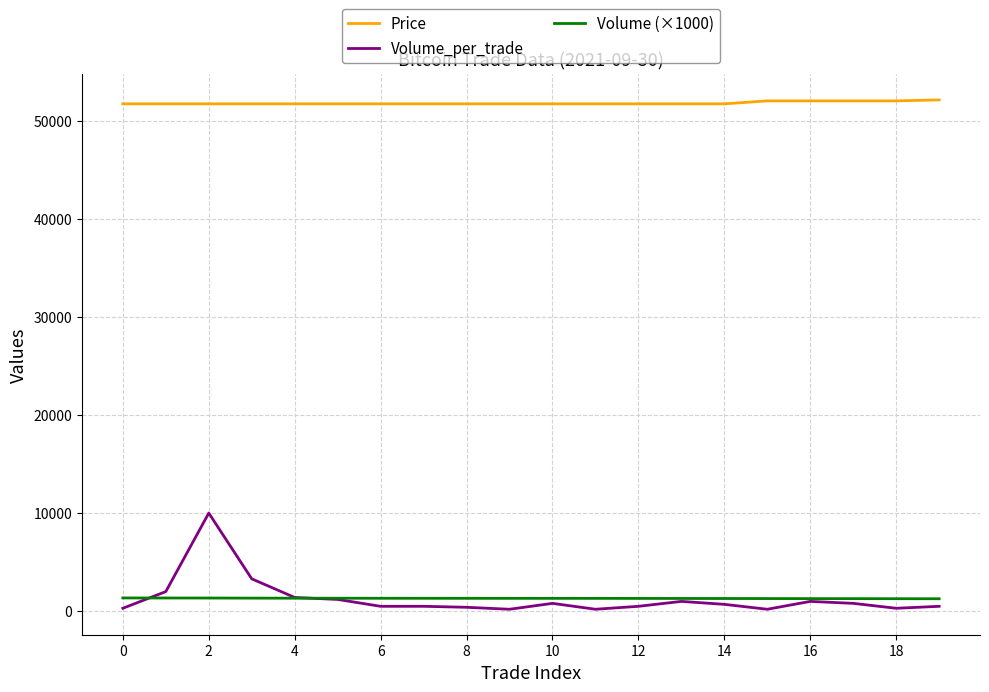

True or false: Volume (×1000) and Price cross at least once.

False